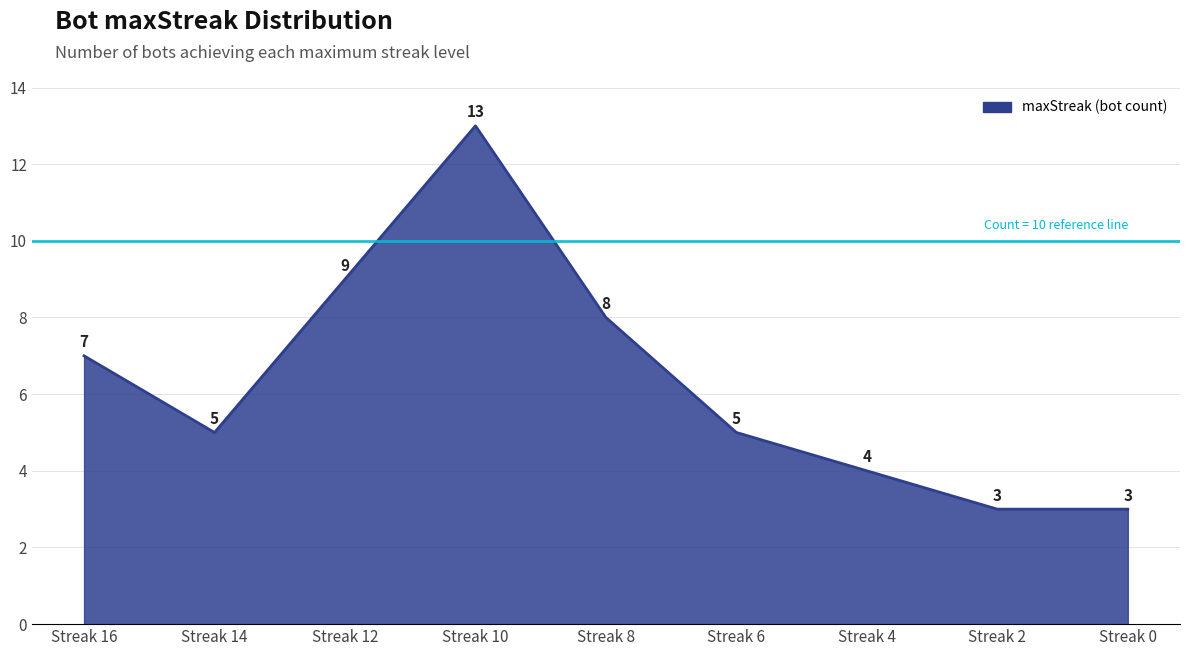

What is the ratio of the value at Streak 16 to the value at Streak 6?

1.4